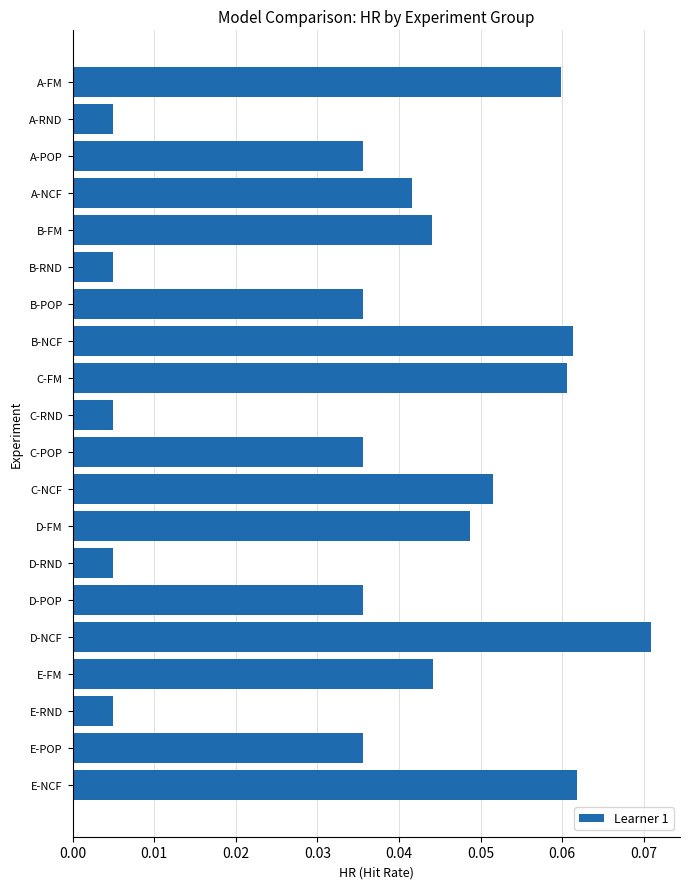

Is it true that the value at E-NCF is 0.0?

False